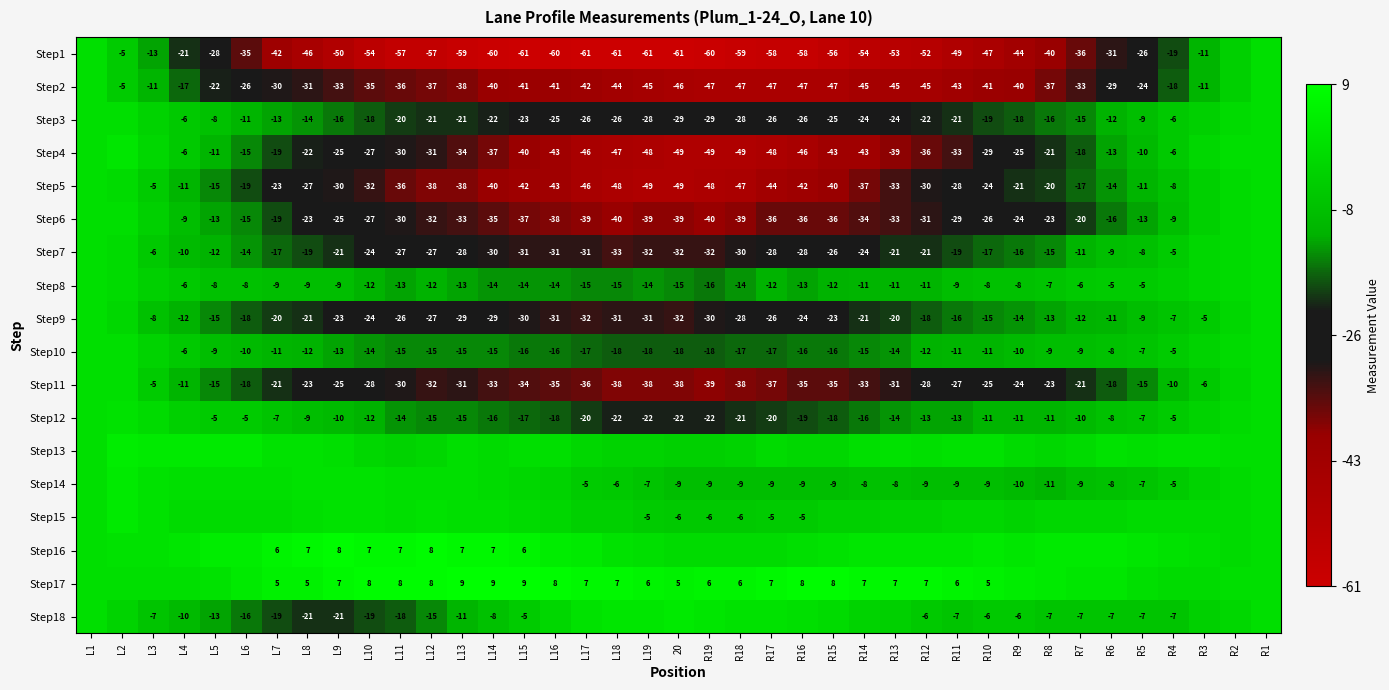

The value of Step9 at L13 is -29. True or false?

True